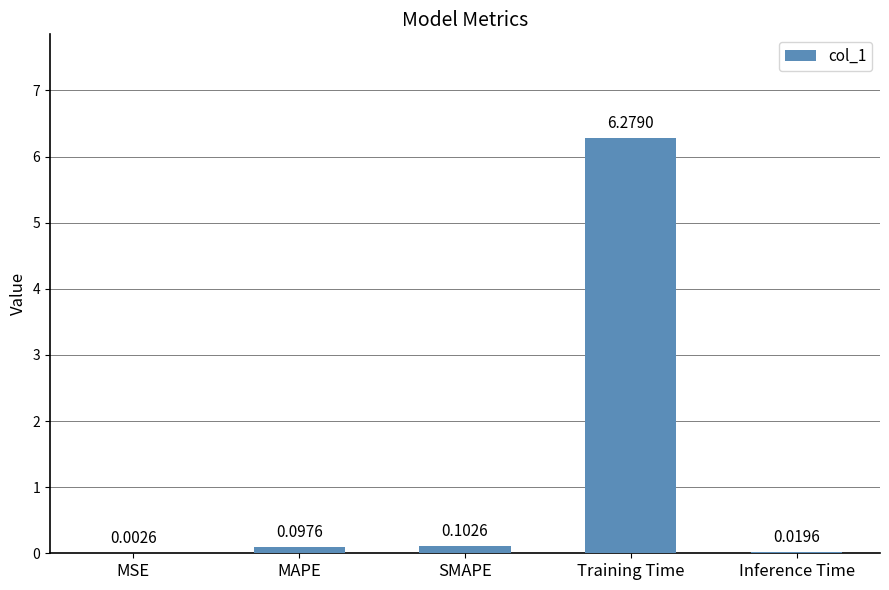

What is the sum of all values?

6.5